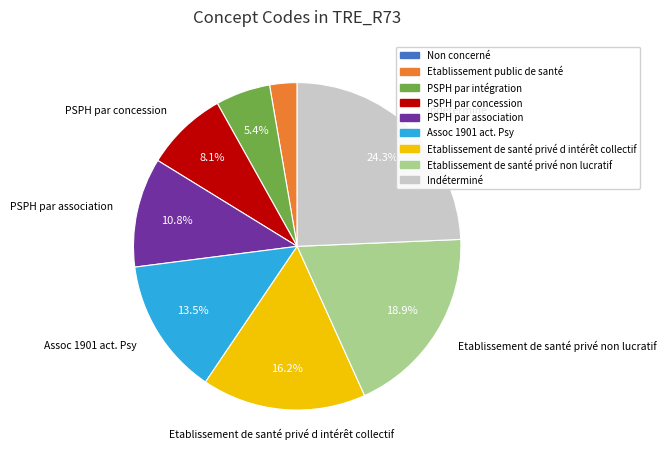

Approximately how many times larger is the value at PSPH par intégration compared to PSPH par association?

0.5